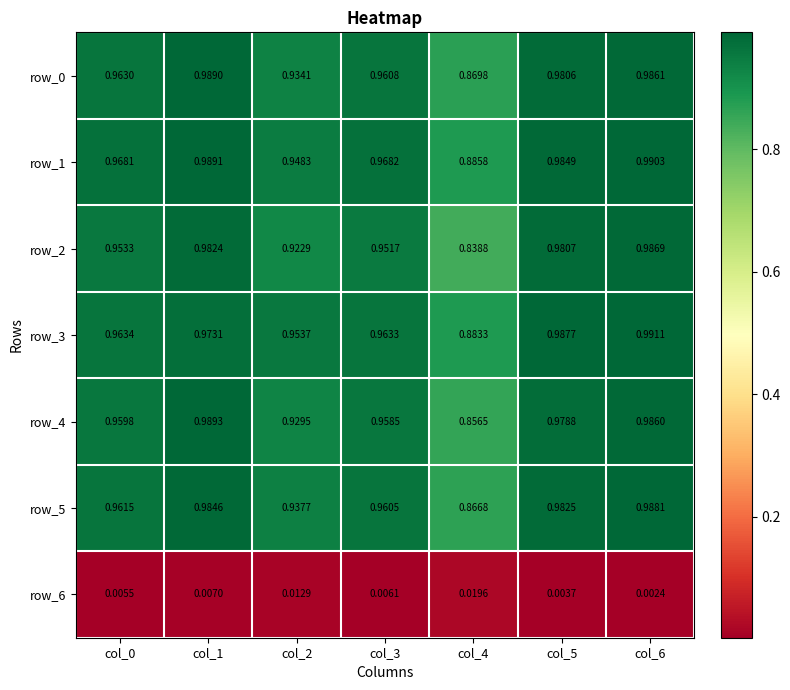

Is the value of row_0 at col_4 greater than the value of row_2 at col_5?

No